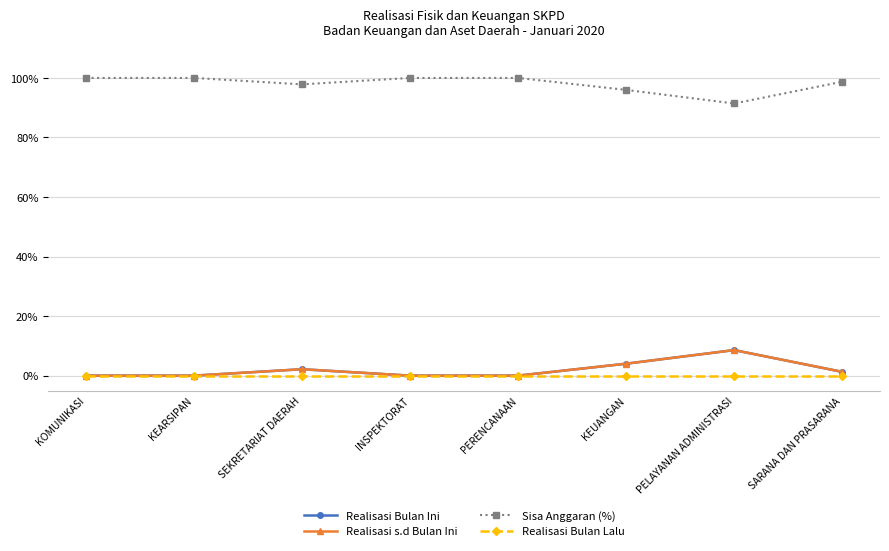

True or false: Realisasi Bulan Ini and Realisasi s.d Bulan Ini intersect in this chart.

False